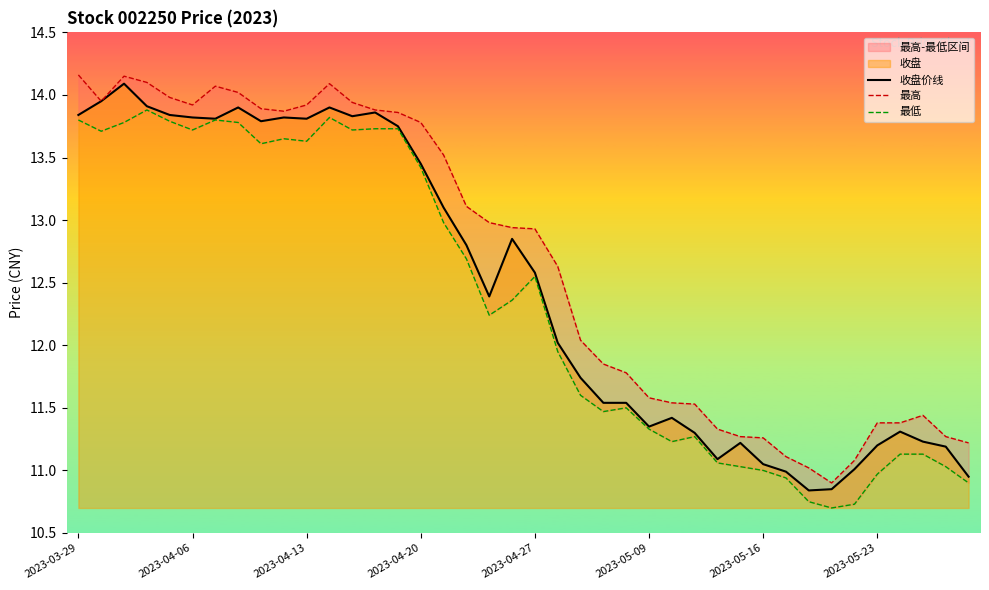

How many values in the 最高 series exceed 12?

23